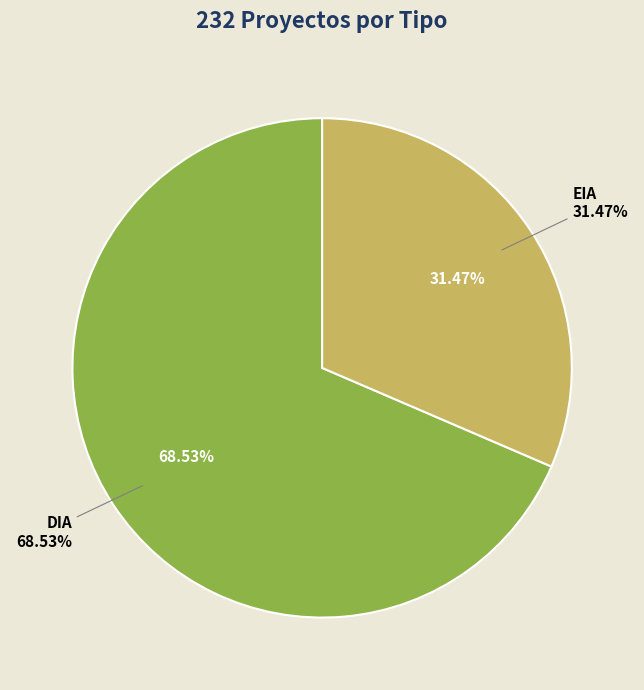

The DIA slice represents 75% of the pie. True or false?

False